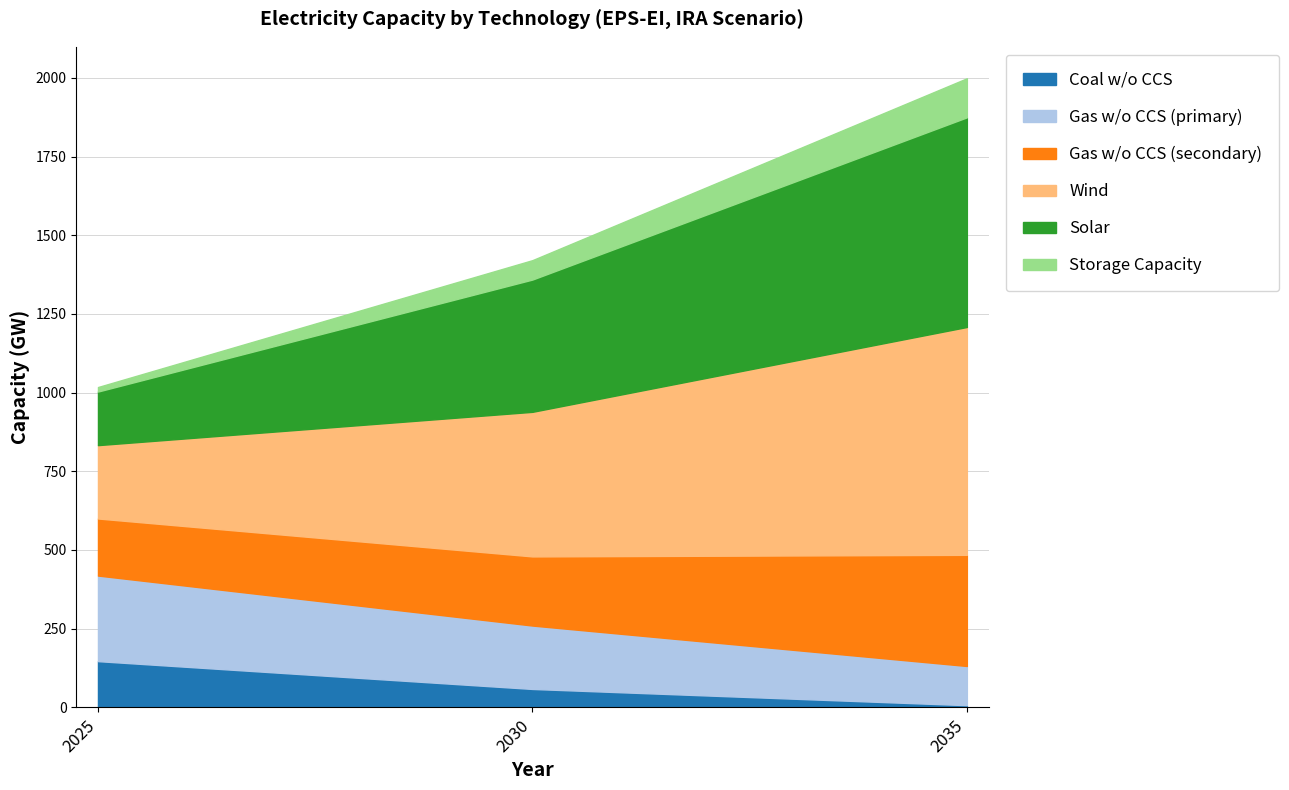

What is the value of the Solar point at the 1st from the left?

170.3